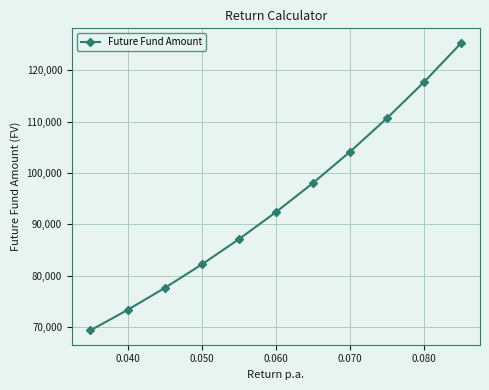

Reading left to right, list all the values displayed in this chart.

69373.9	73354.9	77624.9	82206.7	87125.5	92408.2	98084.2	104185.3	110746.1	117804.1	125399.8